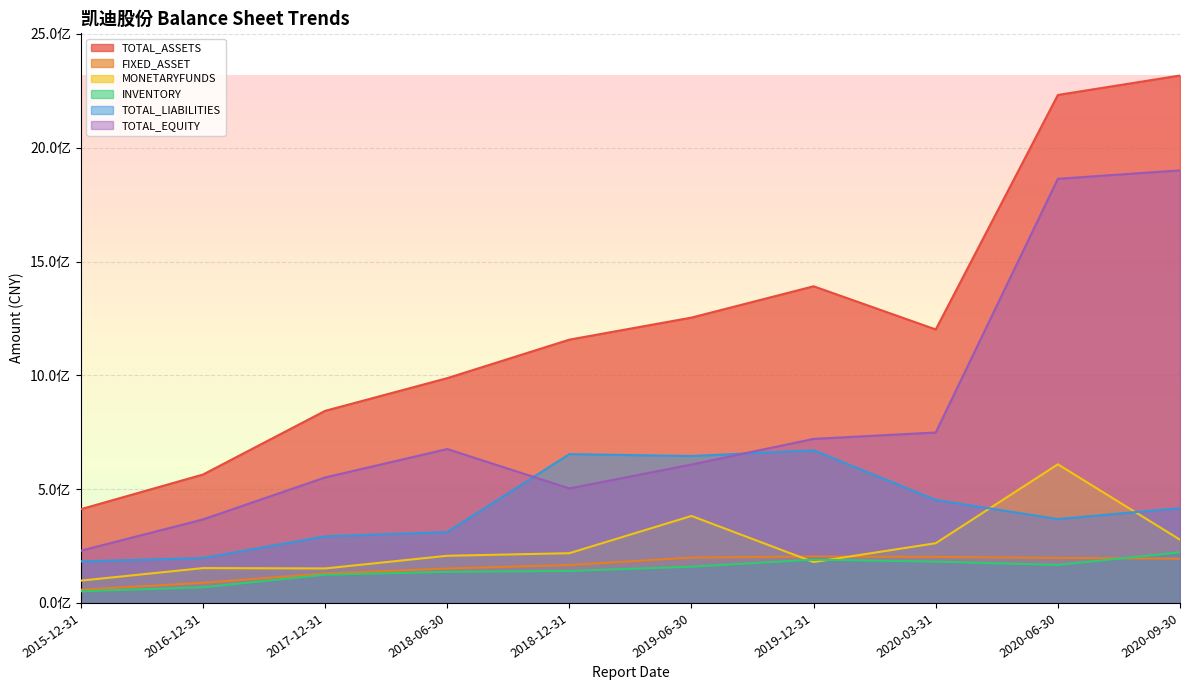

What position from the left is 2018-06-30?

4